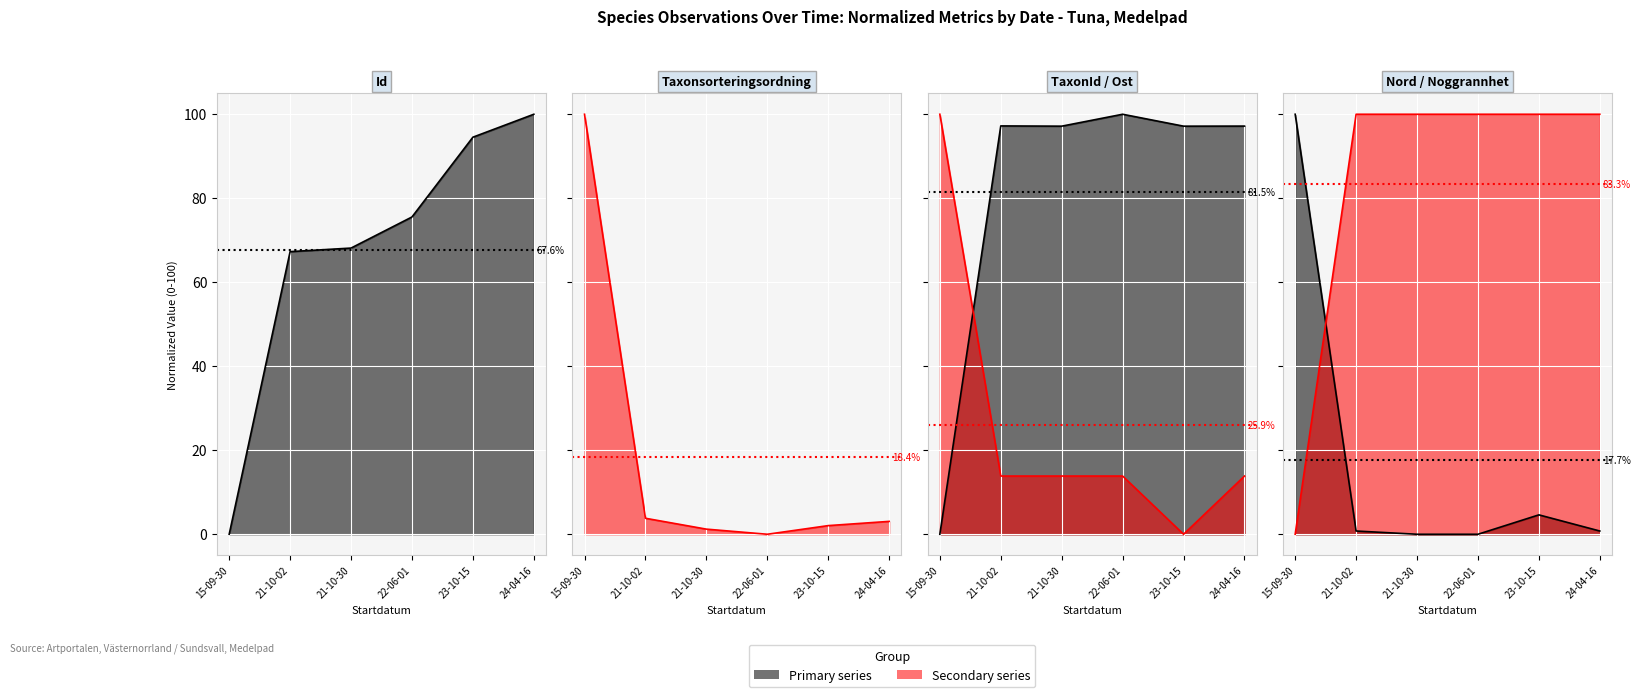

How many data points in Id line are less than 75?

3